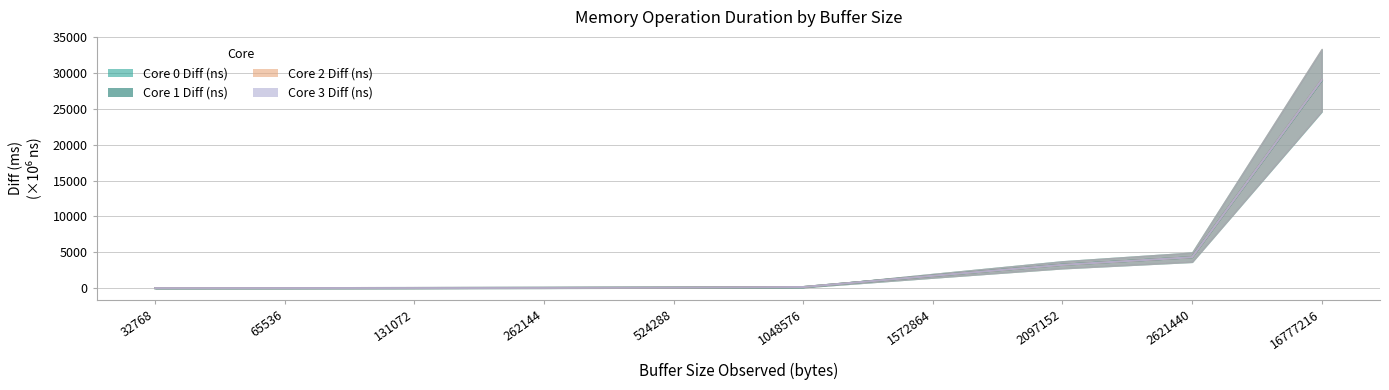

Between which two adjacent categories do Core 1 Diff (ns) and Core 2 Diff (ns) first intersect?

32768 and 65536